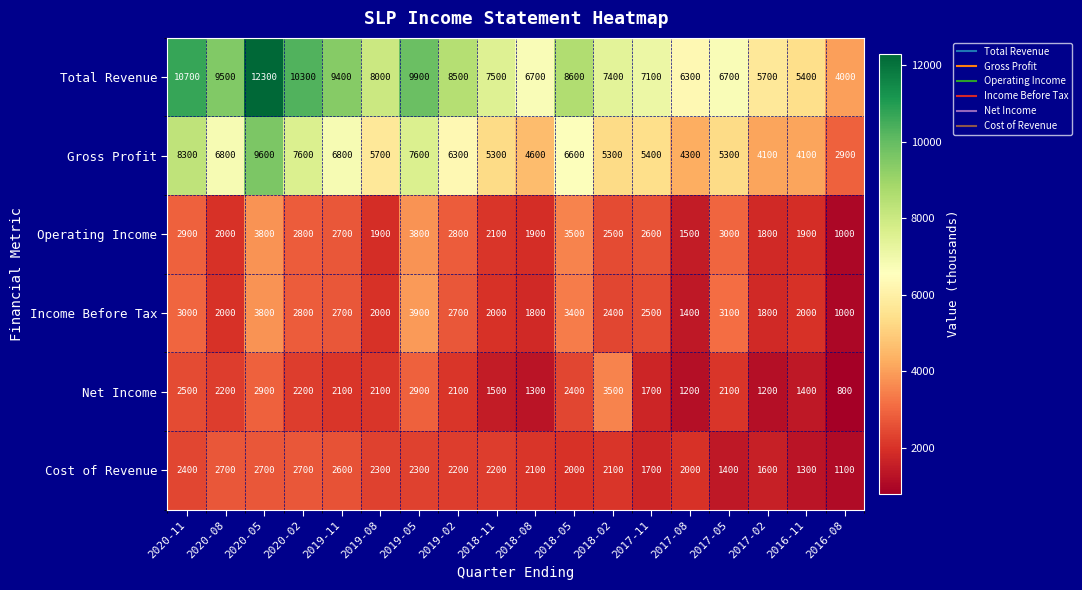

True or false: Cost of Revenue has a value of 2200 at 2018-11.

True